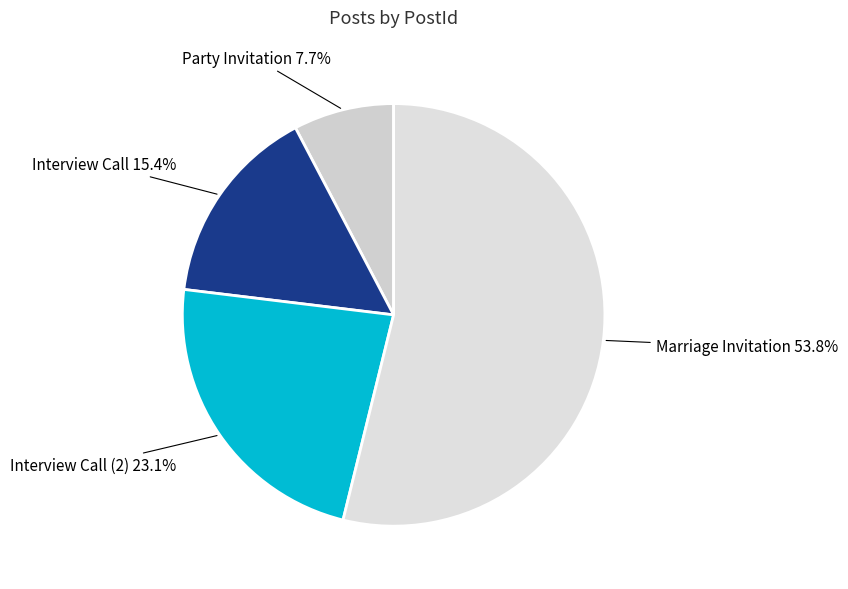

Which slice is the smallest?

Party Invitation 7.7%